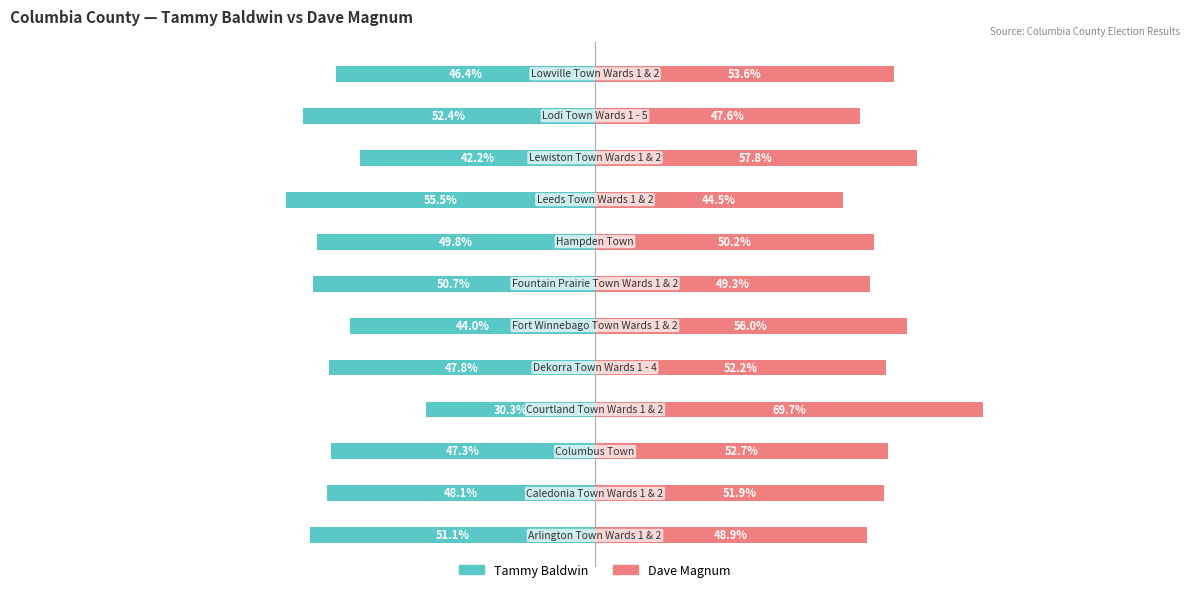

What is the maximum value shown in the chart?

69.7